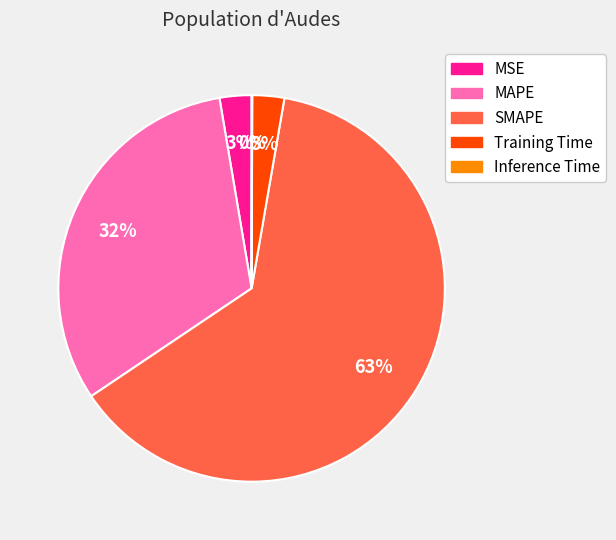

Which category accounts for the majority?

SMAPE